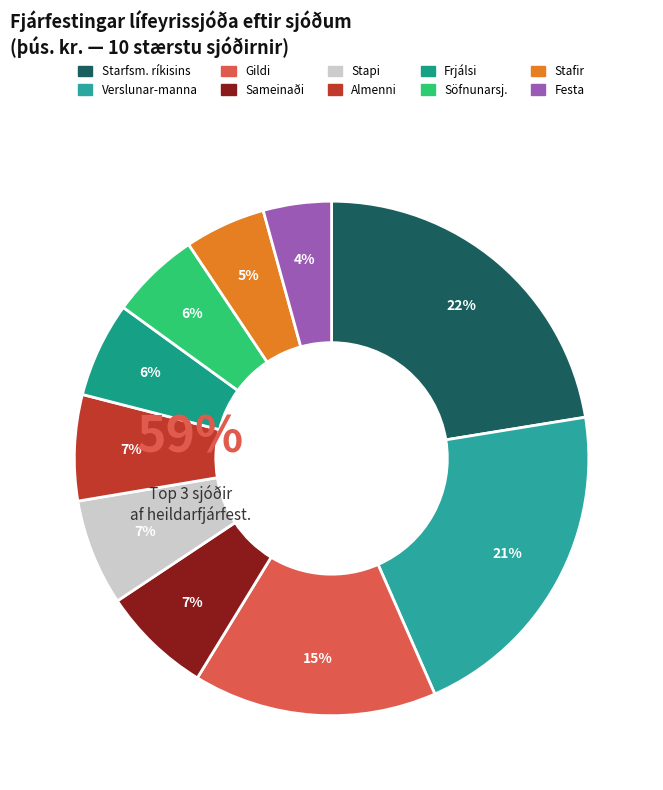

Is the sum of Stafir lífeyrissjóður and Söfnunarsj. lífeyris-réttinda greater than half?

No